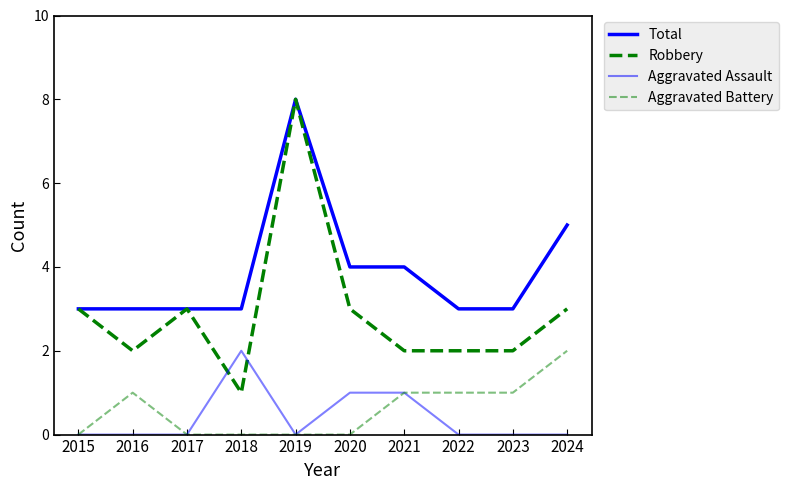

True or false: Aggravated Assault and Total intersect in this chart.

False